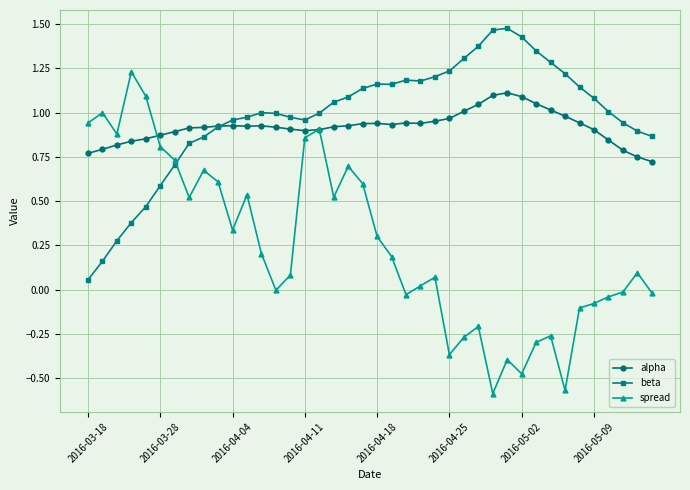

Which series has the widest spread of values?

spread